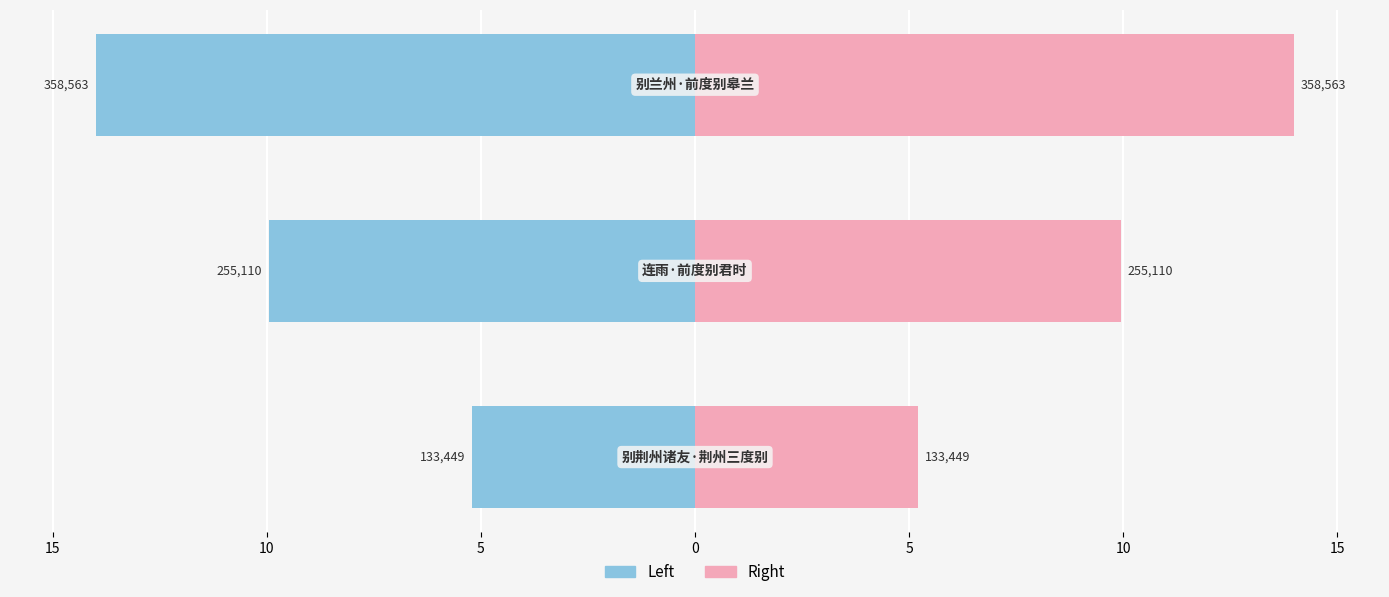

List the series in order of their peak value, highest first.

col_0 (right), col_0 (left)